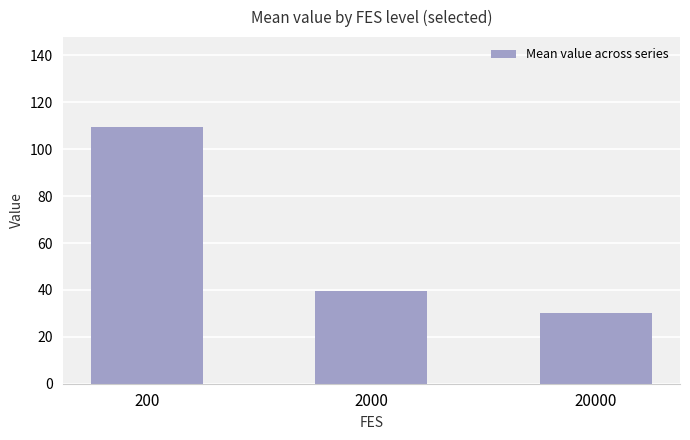

What is the greatest value displayed?

109.5